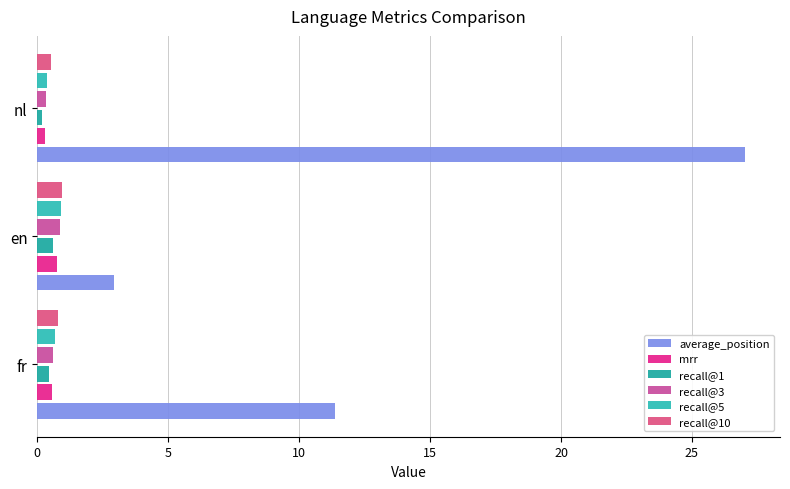

Count the number of data series in this chart.

6